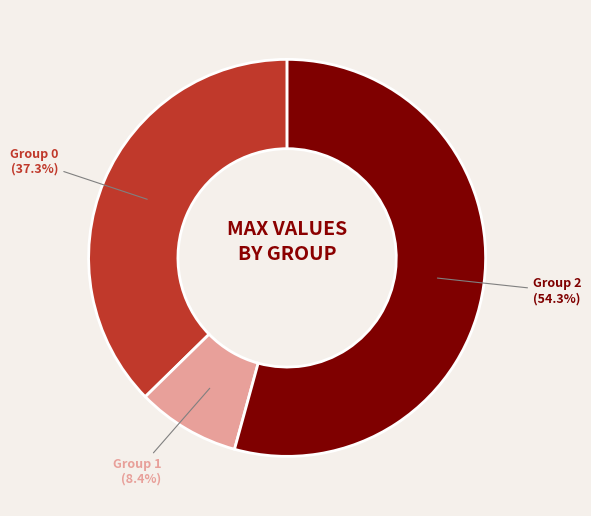

What is the total percentage of Group 0 and Group 1?

45.7%